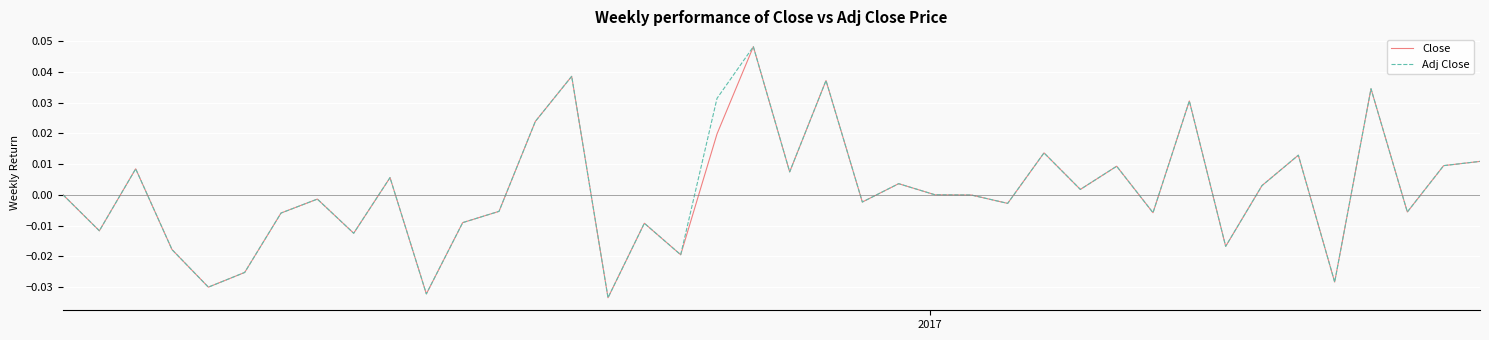

Which series has the widest spread of values?

Close